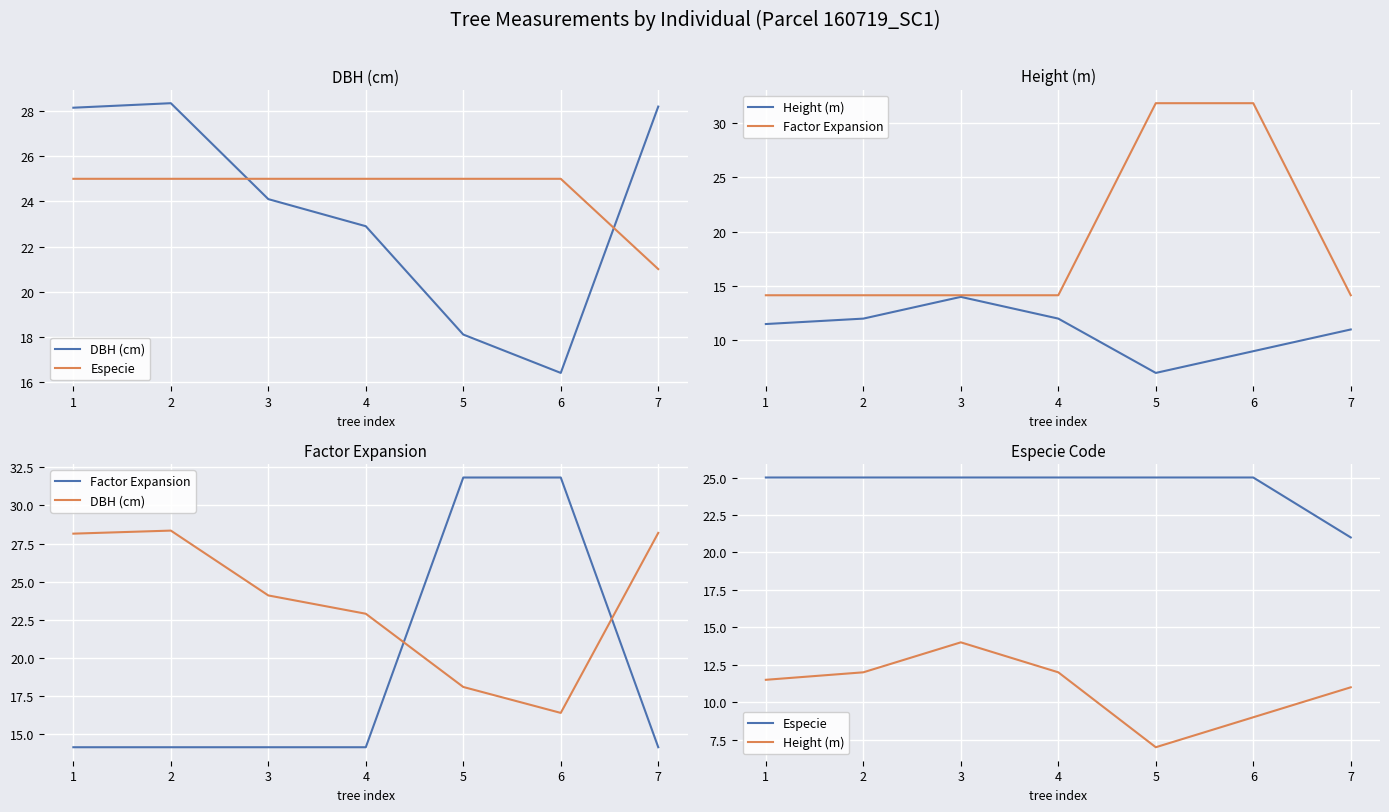

At how many categories does at least one series exceed 19?

7